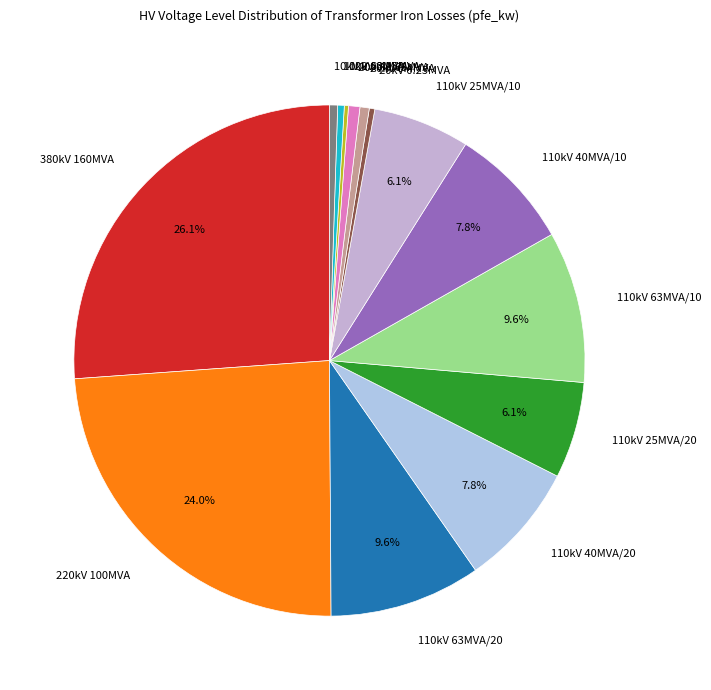

Which has a higher value, 110kV 25MVA/10 or 20kV 0.4MVA?

110kV 25MVA/10